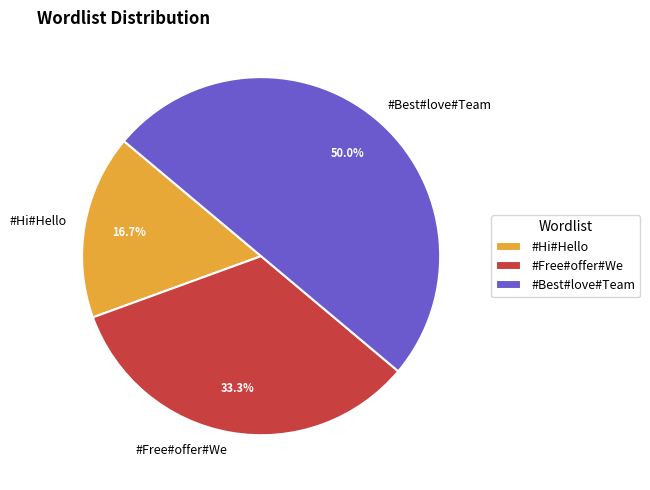

To the nearest percent, what portion does #Best#love#Team represent?

50%